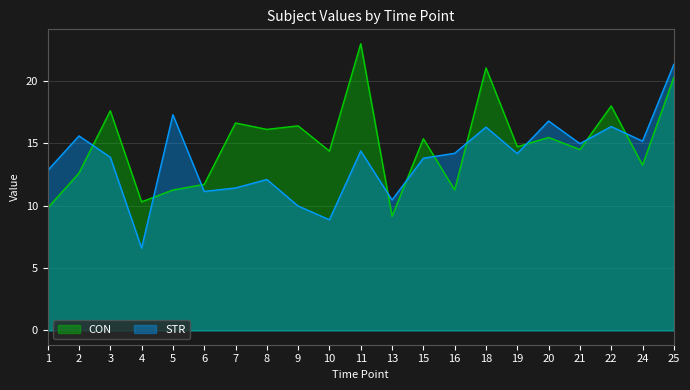

Where do STR and CON first cross each other?

2 and 3